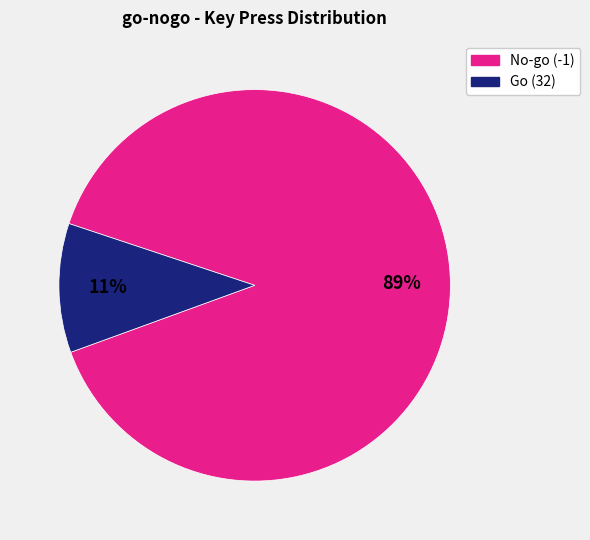

True or false: Go (32) accounts for 11% of the total.

True